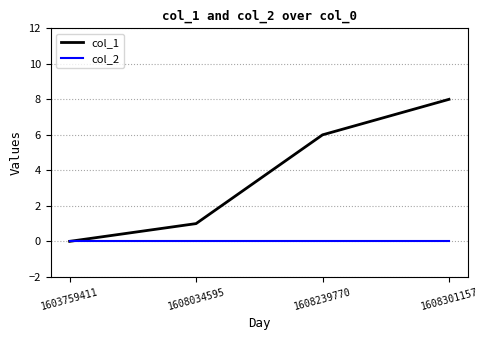

Which series has the largest total across all categories?

col_1